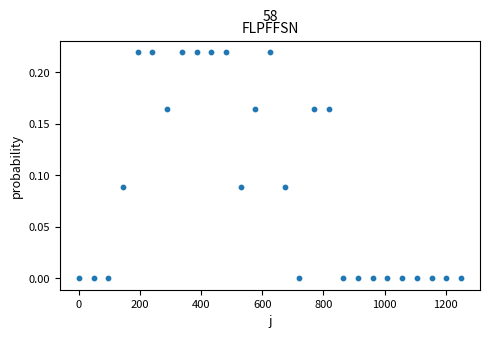

What is the range of X values (max minus min)?

1250.0